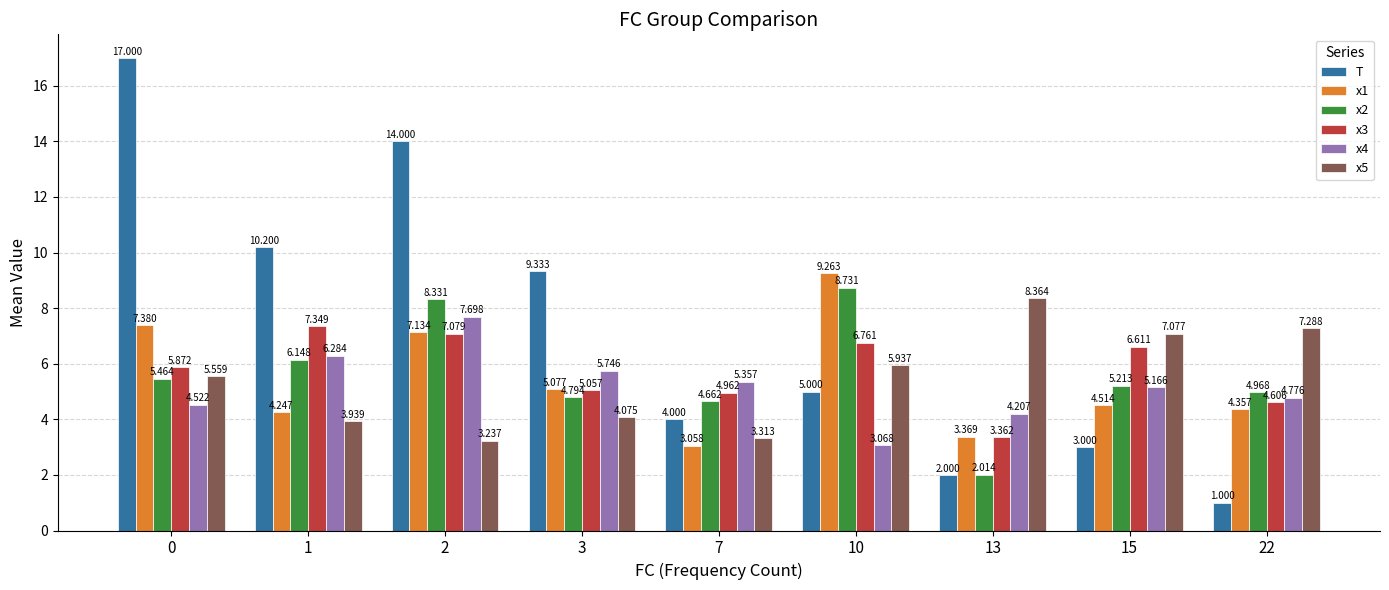

At how many categories does at least one series exceed 9?

5